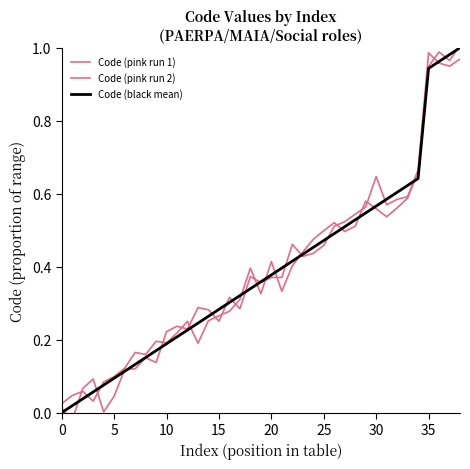

What are all the series names shown in the legend?

Code (pink run 1), Code (pink run 2), Code (black mean)